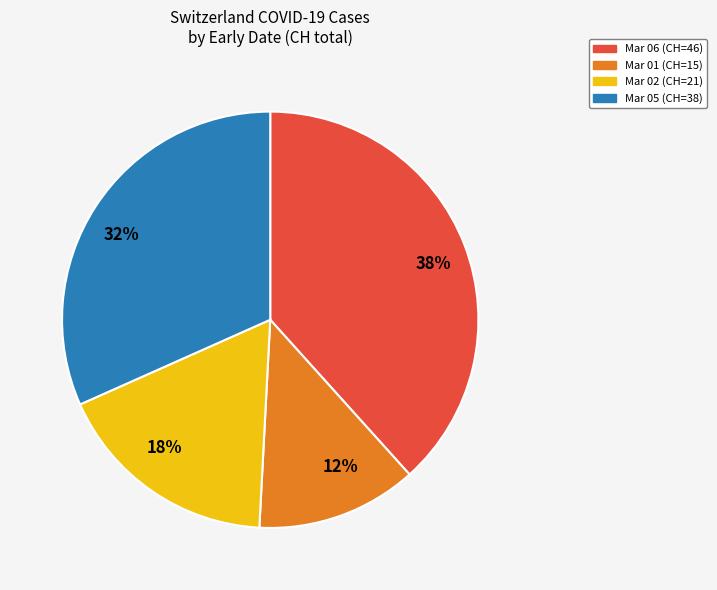

What percentage is the 12% slice, to the nearest percent?

13%